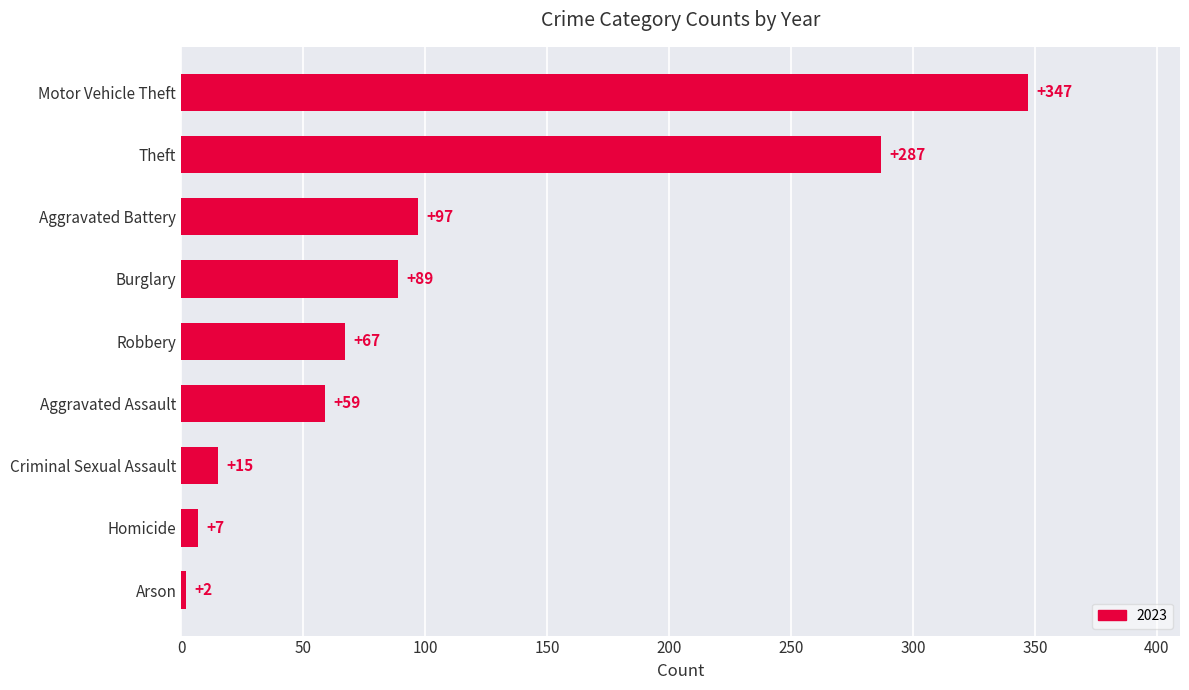

What is the difference between the values at Robbery and Arson?

65